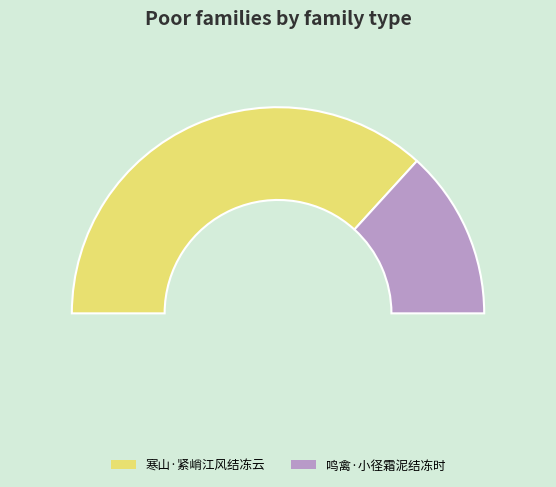

To the nearest percent, what is the difference between the 寒山·紧峭江风结冻云 and 鸣禽·小径霜泥结冻时 slice percentages?

47%